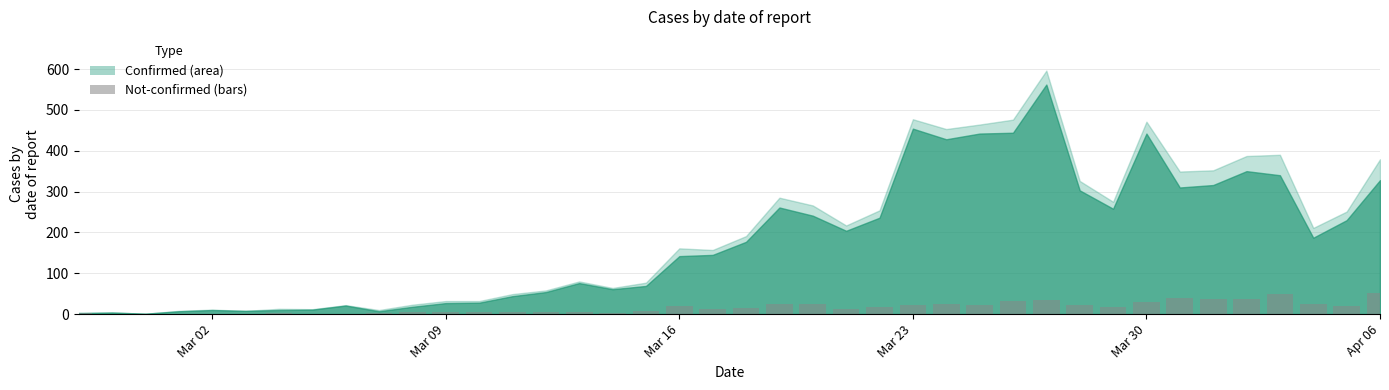

What is the maximum value shown in the chart?

51